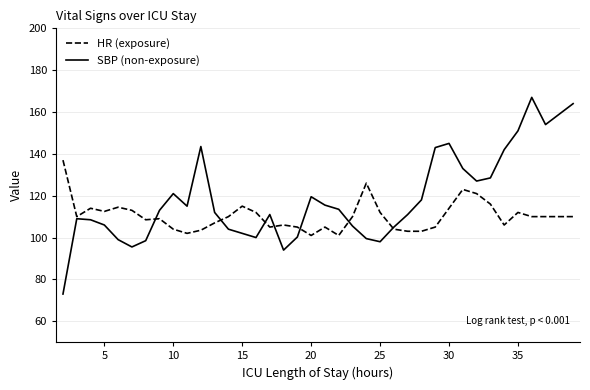

Does the chart have visible grid lines?

Yes